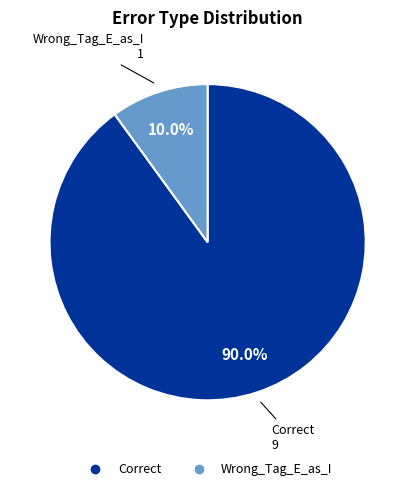

To the nearest percent, what is the combined percentage of Wrong_Tag_E_as_I and Correct?

100%